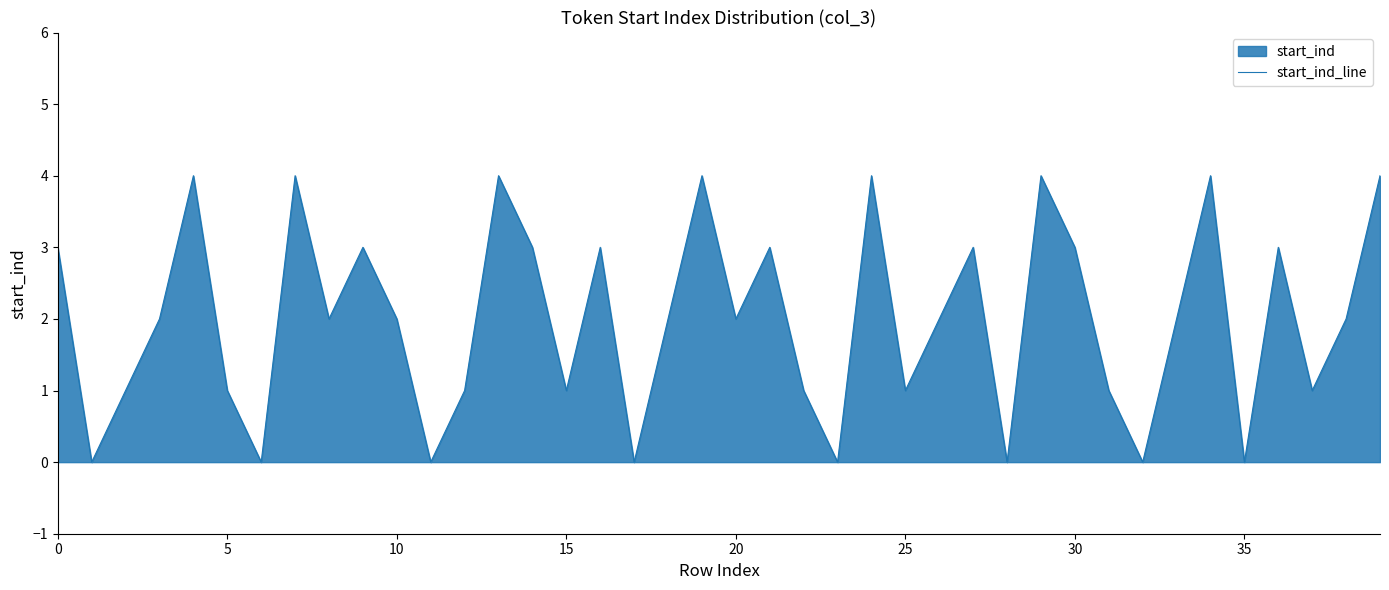

Is it true that the value at 34 is 2?

False